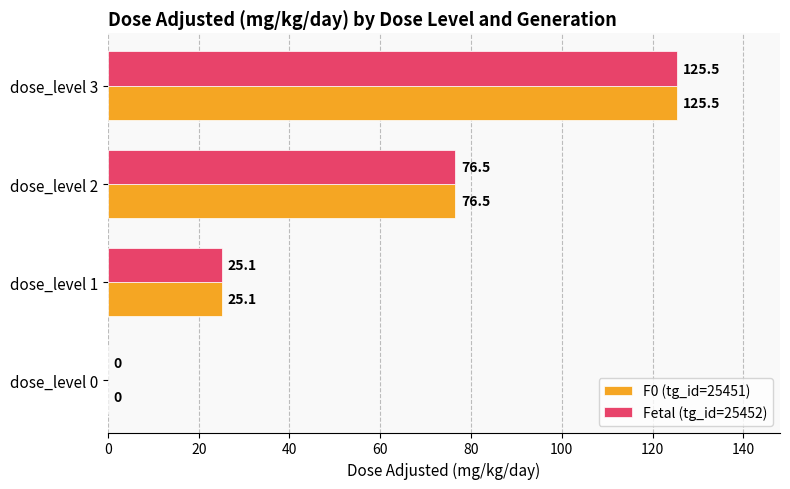

At which label is F0 (tg_id=25451) closest to 62?

dose_level 2